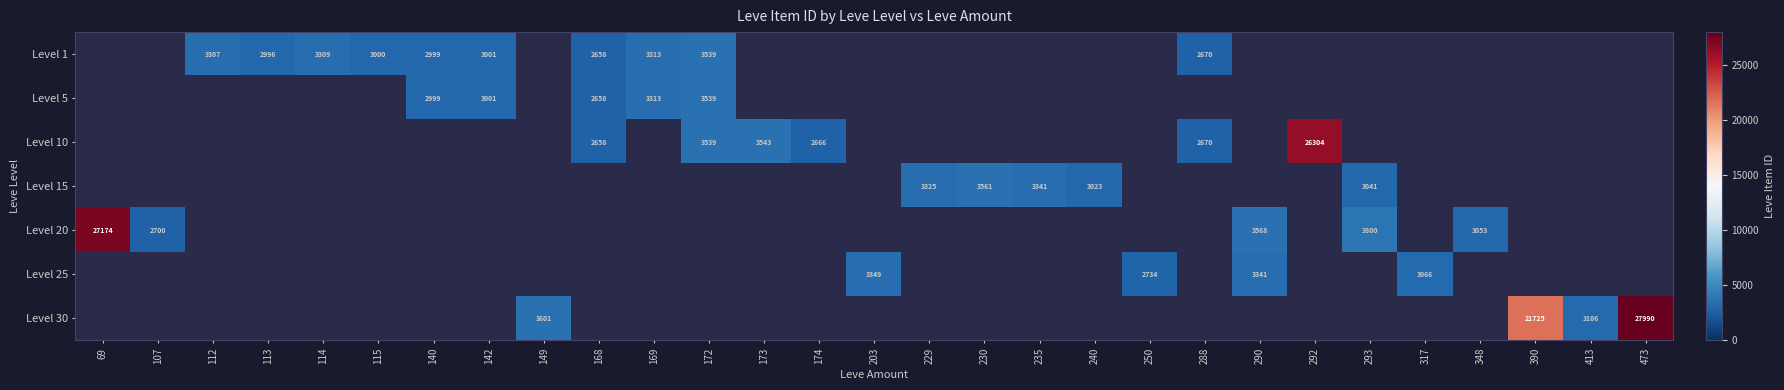

True or false: Level 1 has a value of 3001 at 142.

True